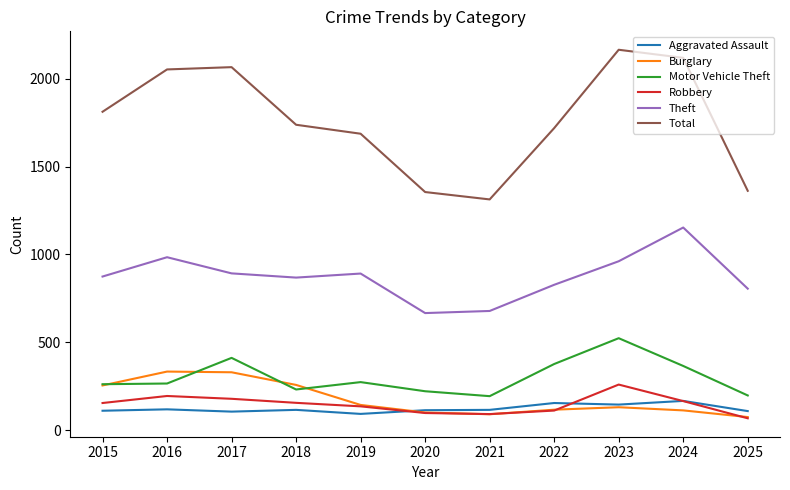

Read the Burglary value at 2017.

329